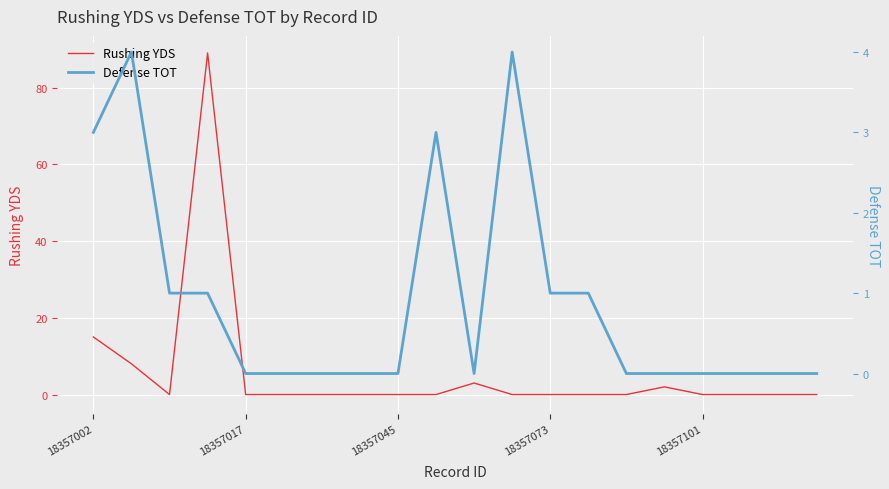

At how many categories does at least one series exceed 4?

3